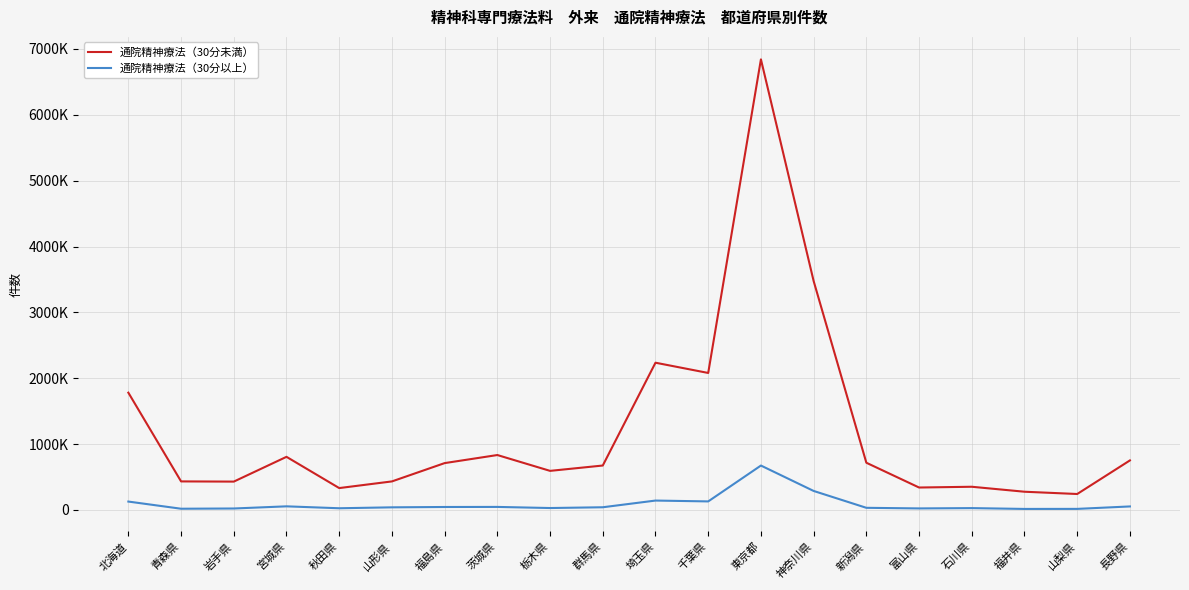

How many interior local peaks does the 通院精神療法（30分未満） series have?

5